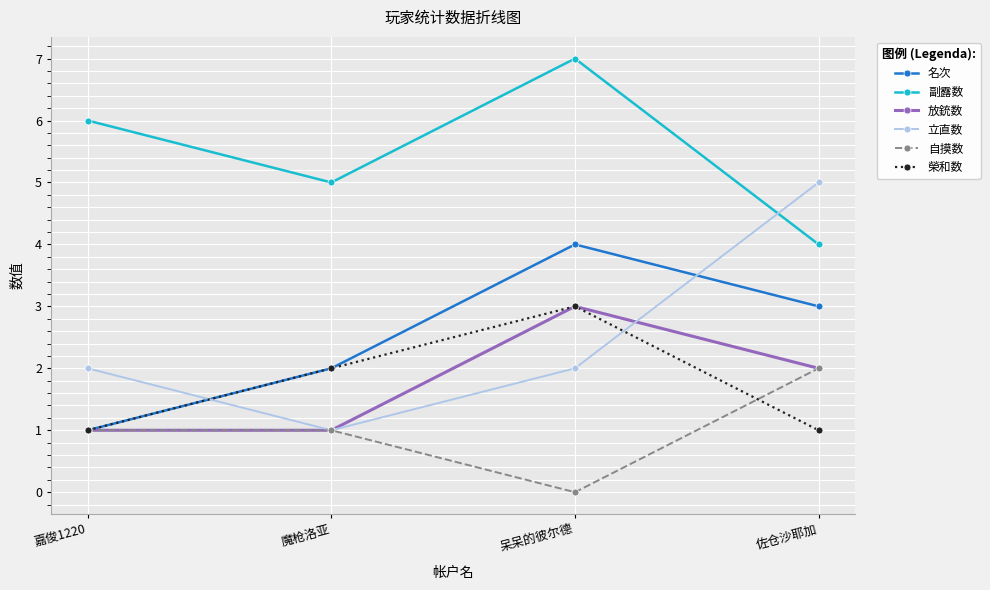

Which series has the widest spread of values?

立直数